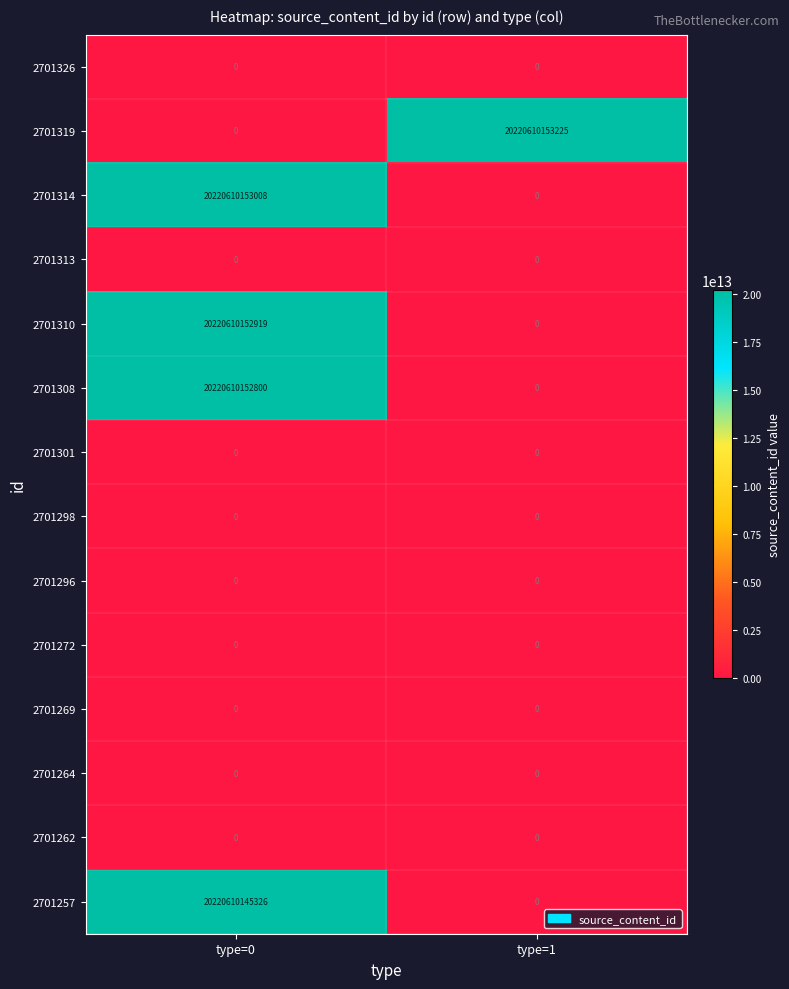

Which series has the largest range (max minus min)?

2701319